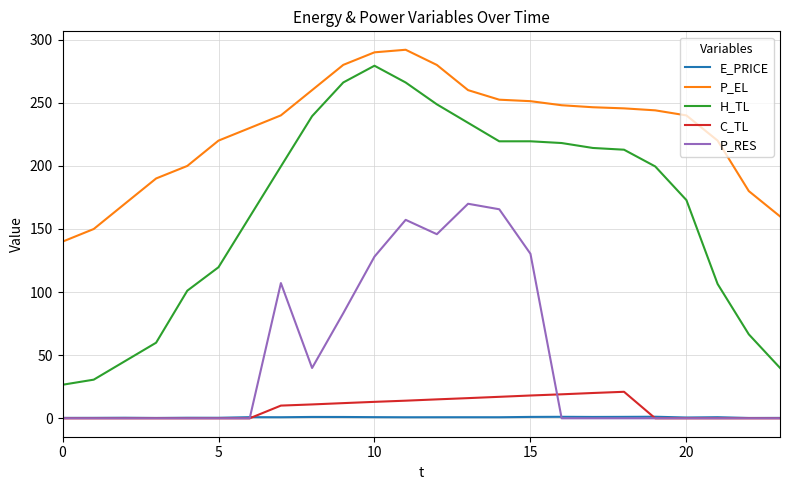

True or false: H_TL and P_EL intersect in this chart.

False